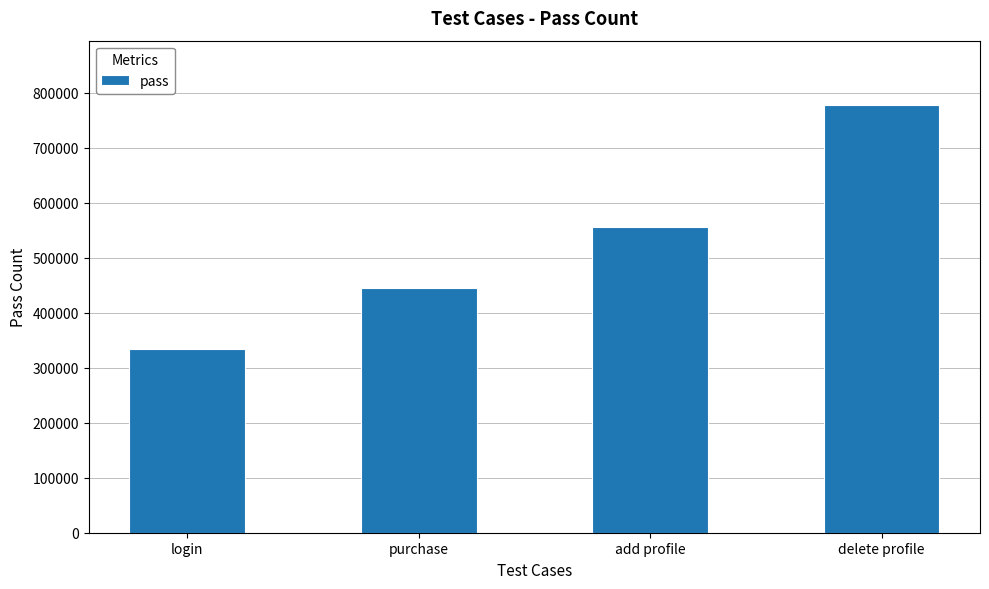

What is the value of the 2nd bar from the left?

444444